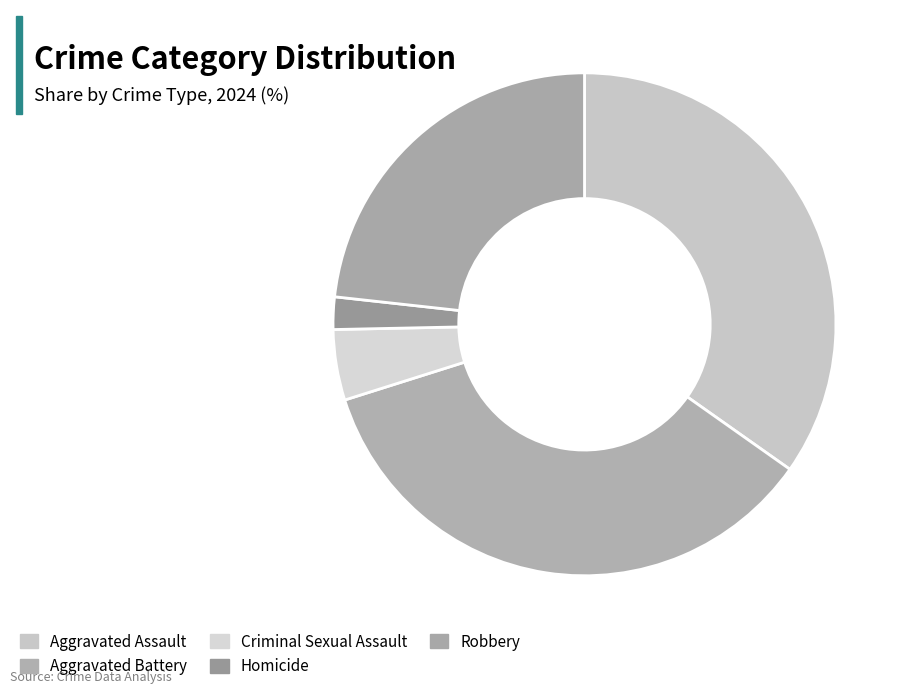

True or false: Homicide accounts for 1% of the total.

False